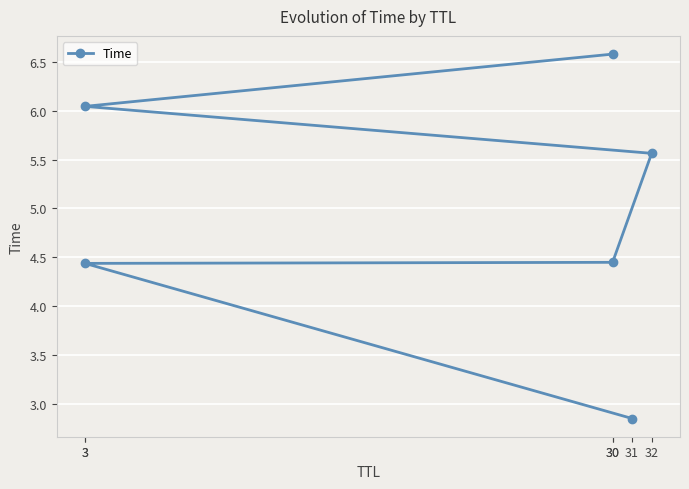

What is the sum of all values?

29.9